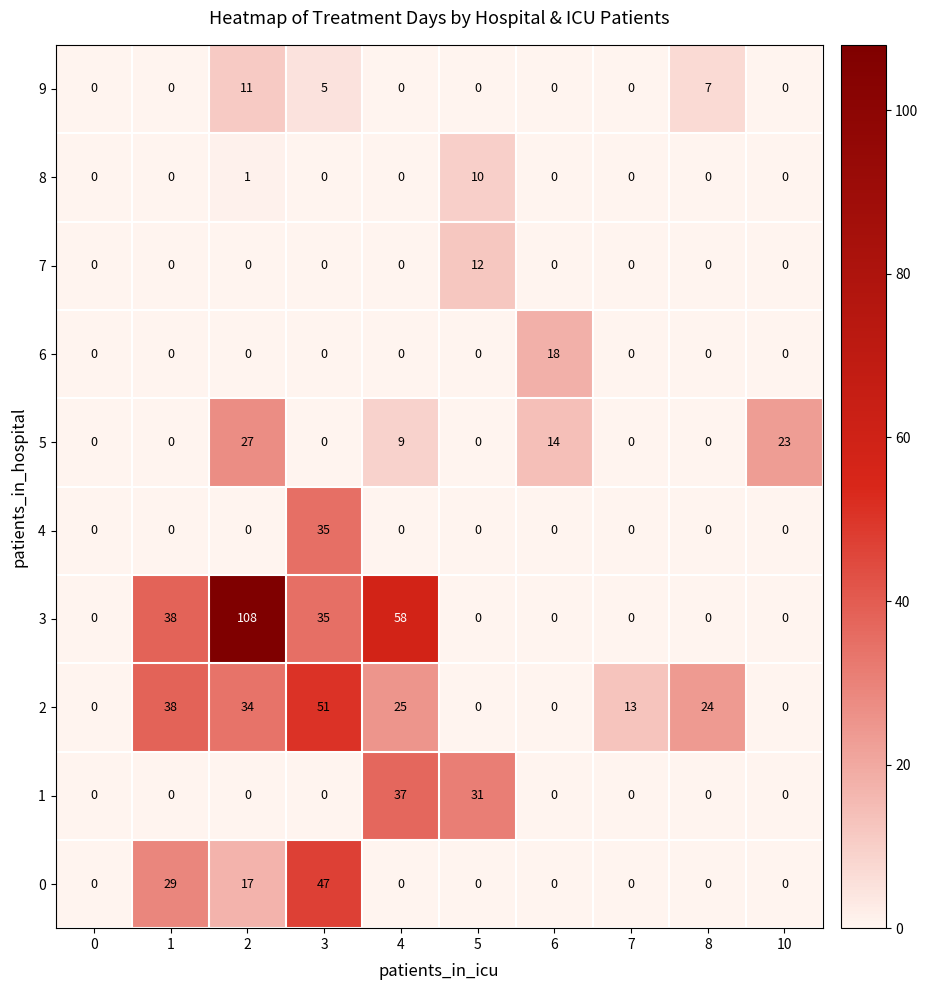

Which series has the widest spread of values?

3